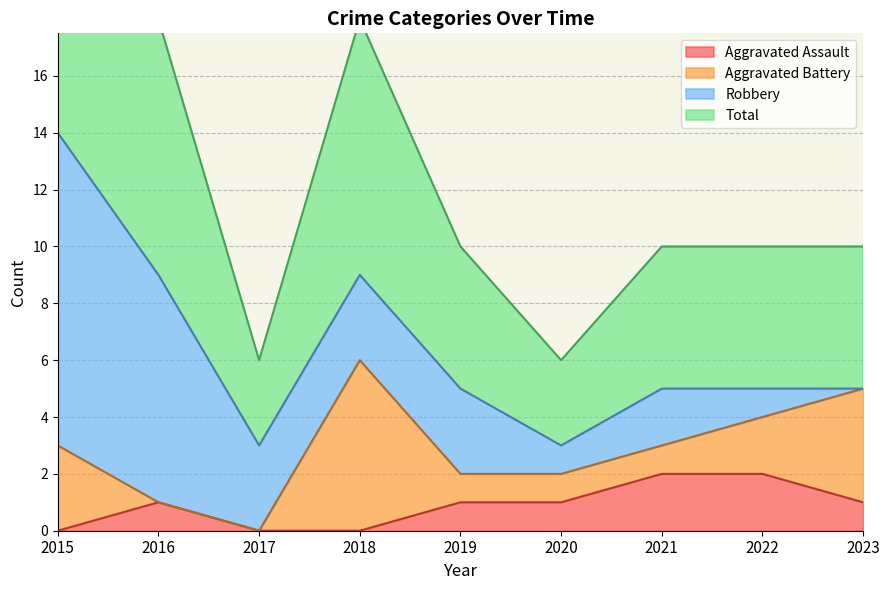

True or false: Total and Aggravated Assault intersect in this chart.

False